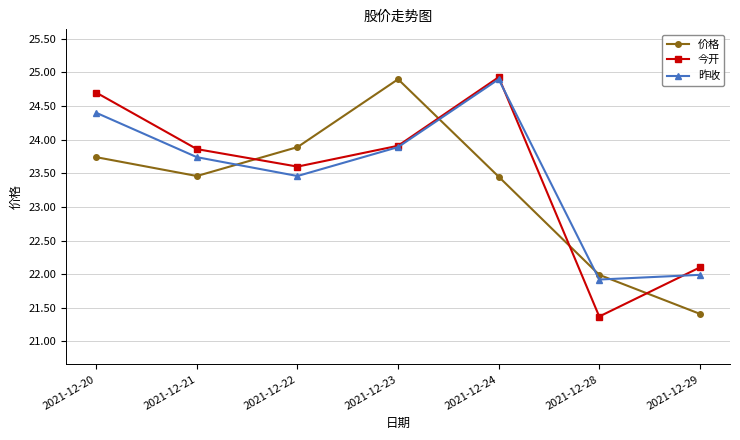

Does the chart display data point markers on the line(s)?

Yes